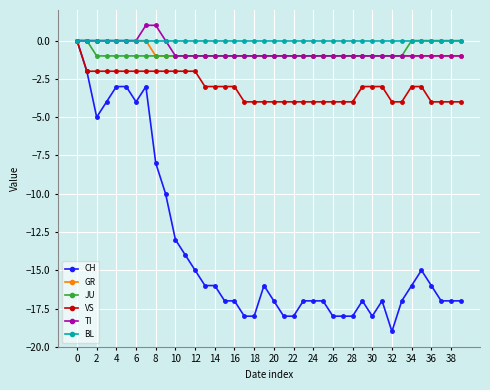

What is the greatest value displayed?

1